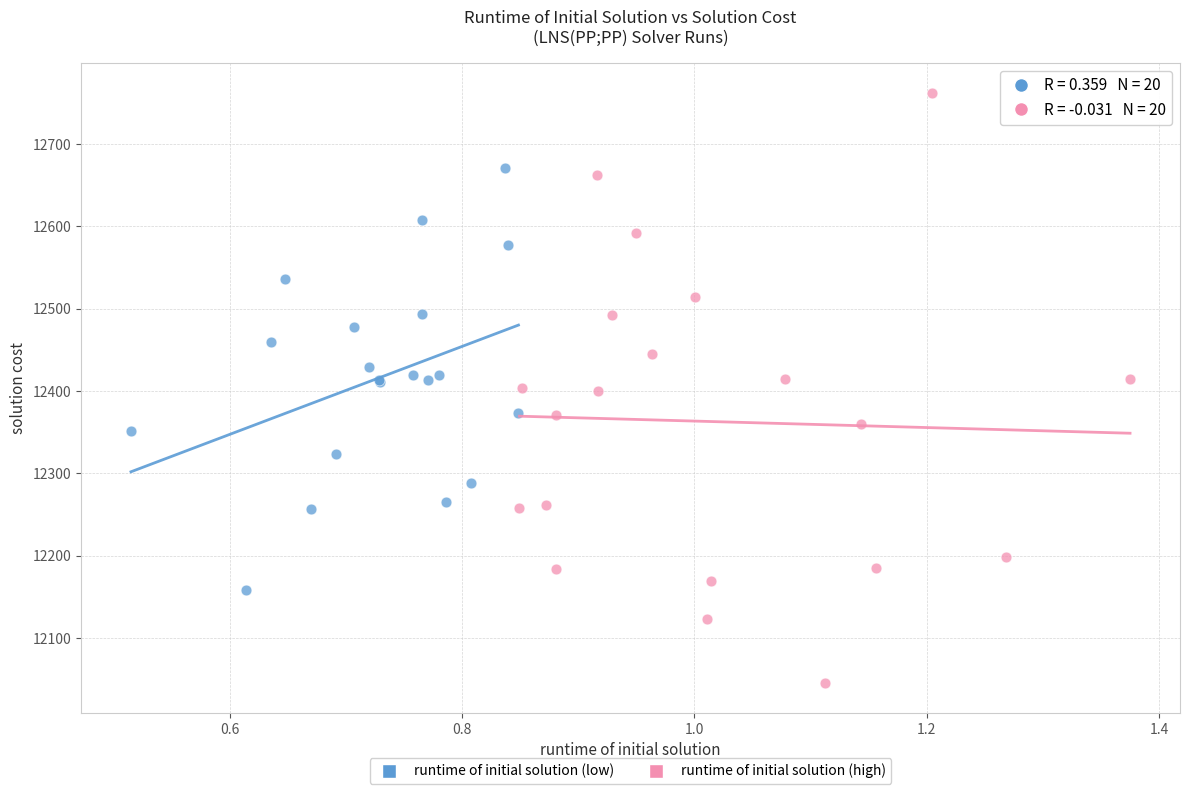

Which series reaches the minimum Y coordinate?

runtime of initial solution (high)